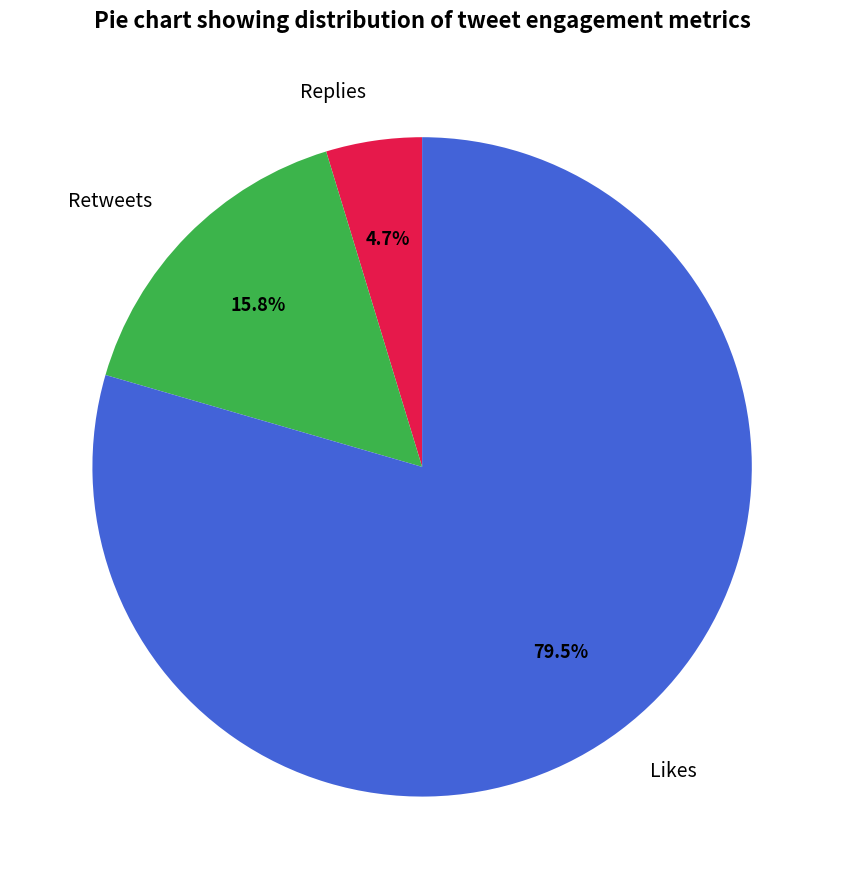

What is the majority slice?

Likes